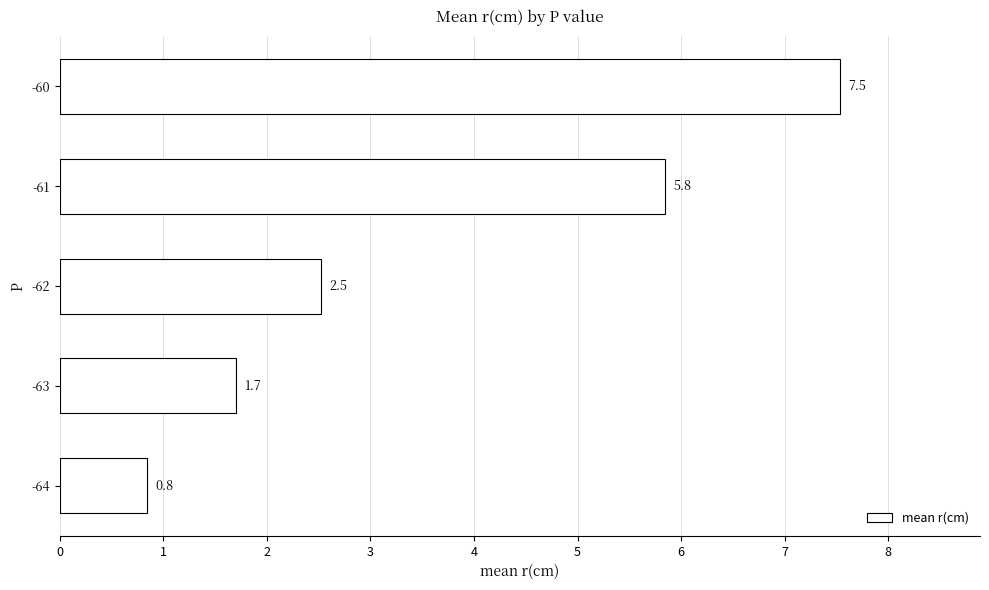

Reading bottom to top, what are all the values shown in this chart?

0.8	1.7	2.5	5.8	7.5